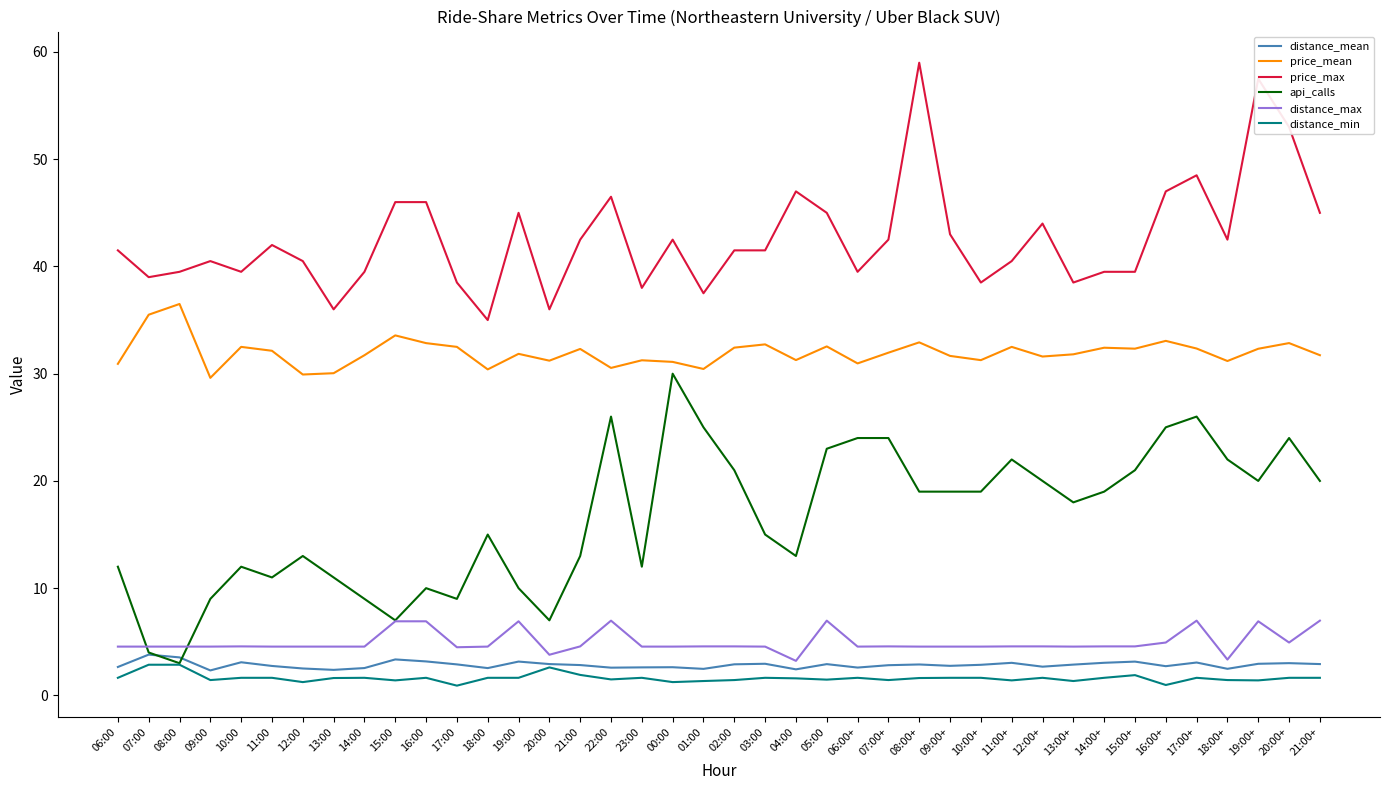

True or false: price_mean has a value of 32.9 at 16:00.

True